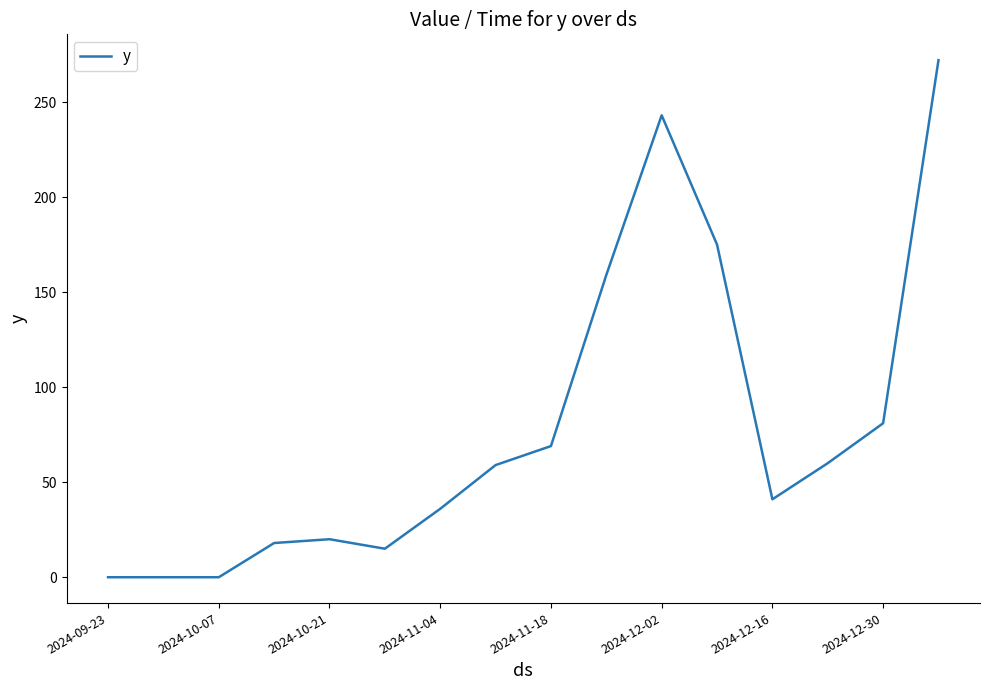

What is the greatest value displayed?

272